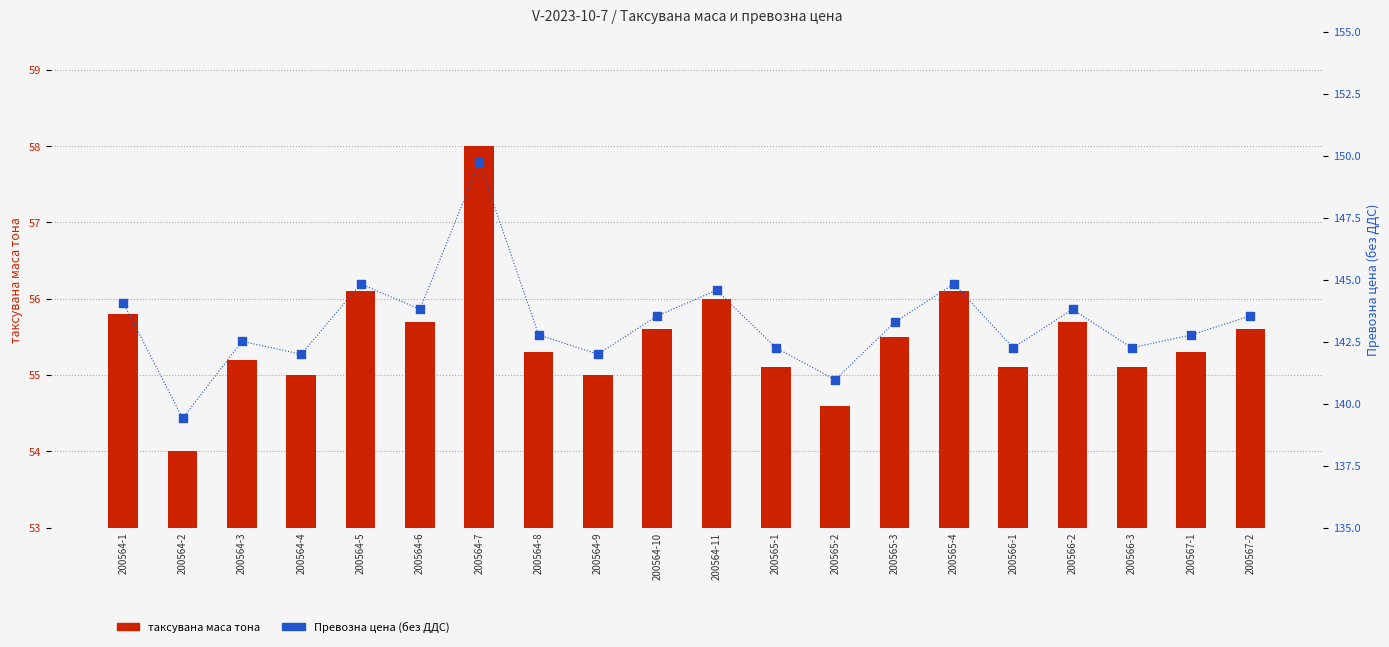

Which series has the largest total across all categories?

Превозна цена (без ДДС)